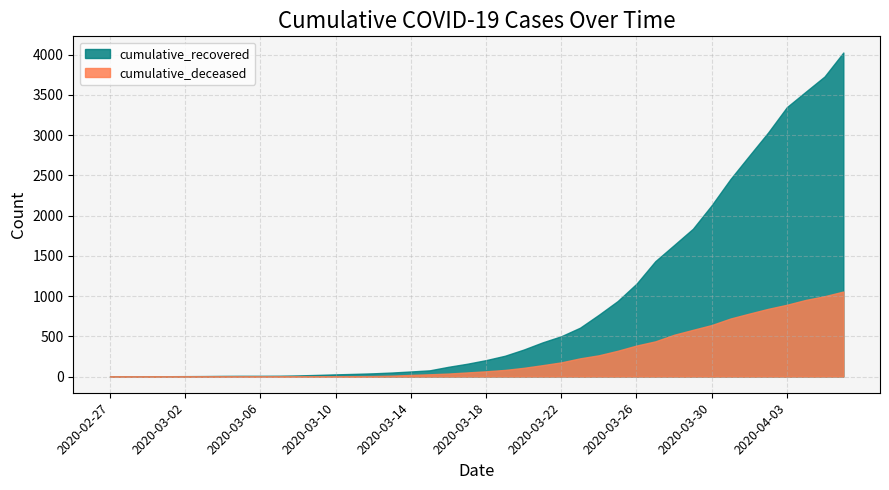

The value of cumulative_recovered at 2020-03-09 is 20. True or false?

True